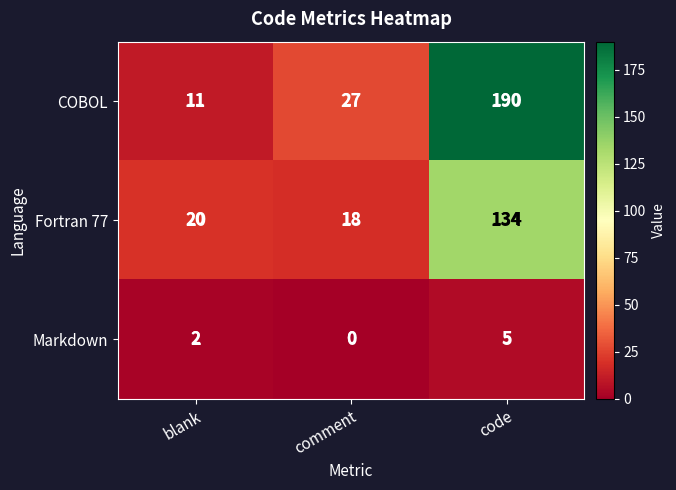

What is the total value across all series at comment?

45